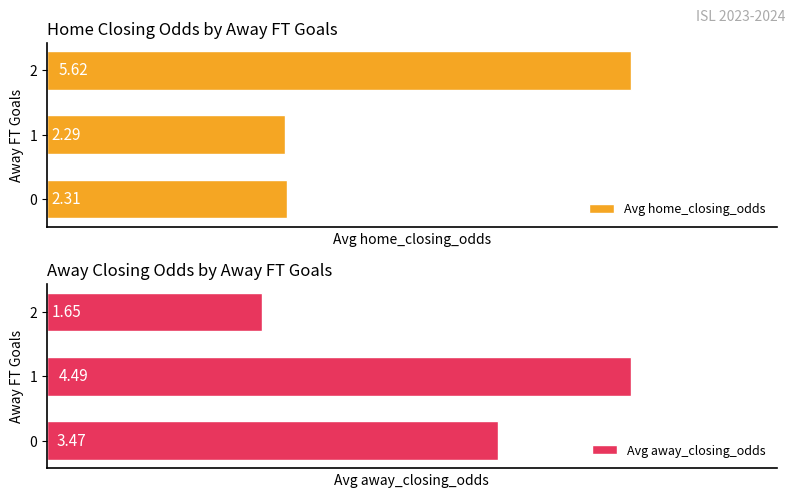

What is the difference between the Avg home_closing_odds values at 0 and 2?

3.3